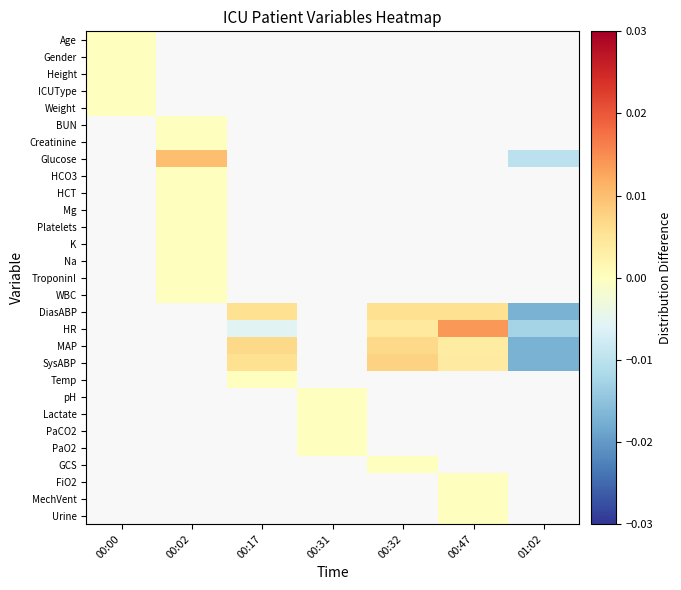

Is the value of HCO3 at 00:32 greater than the value of Creatinine at 00:47?

No